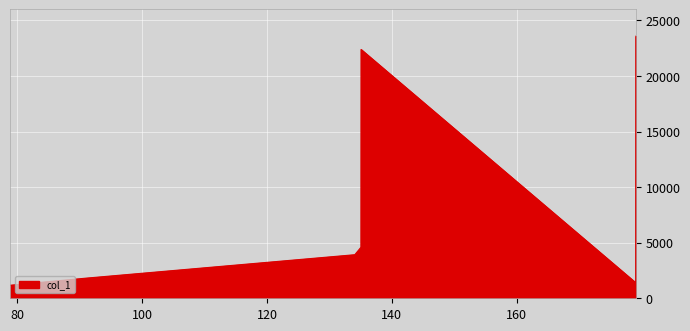

What is the average value?

8408.1